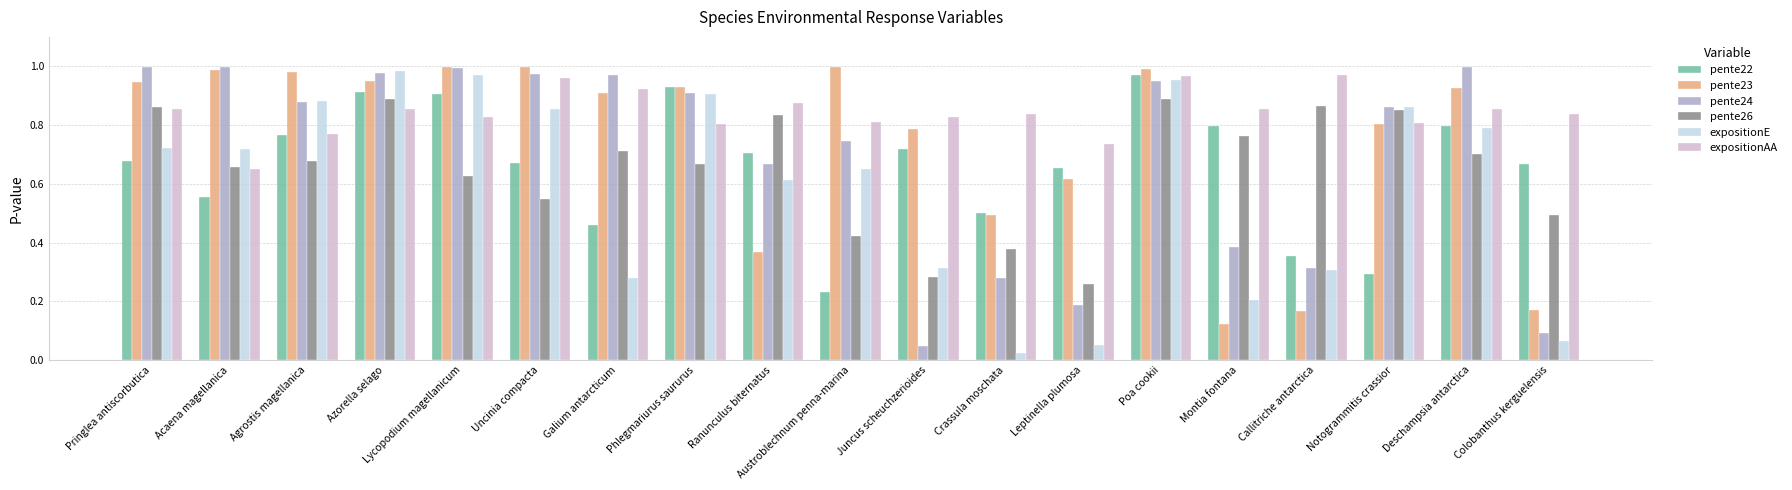

What is the label of the 12th bar from the right?

Phlegmariurus saururus